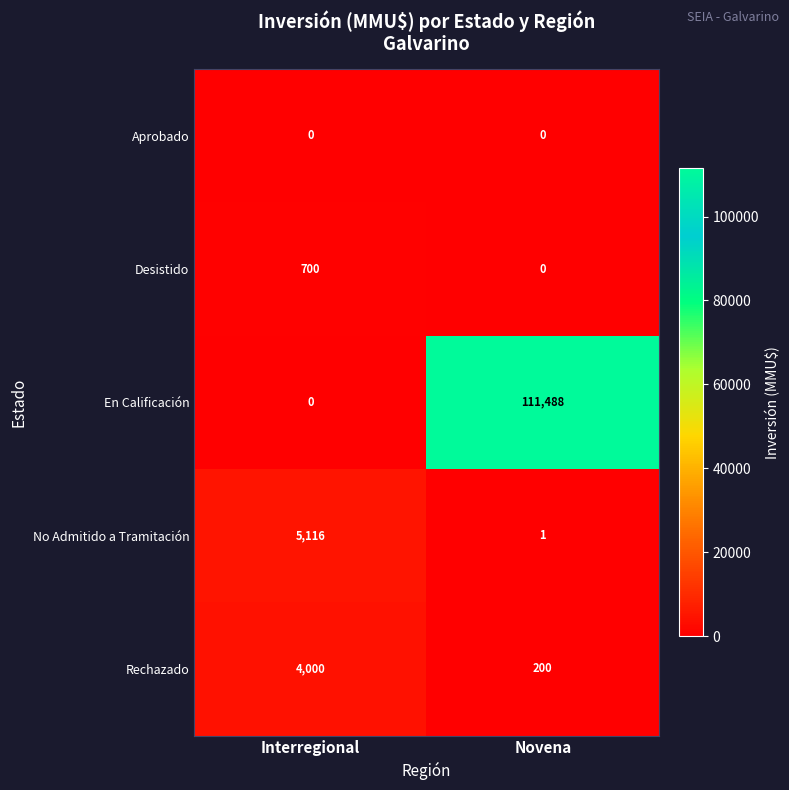

Reading right to left, transcribe all the data shown in this chart.

Aprobado: Novena=0	Interregional=0
Desistido: Novena=0	Interregional=700
En Calificación: Novena=111488	Interregional=0
No Admitido a Tramitación: Novena=1	Interregional=5116
Rechazado: Novena=200	Interregional=4000